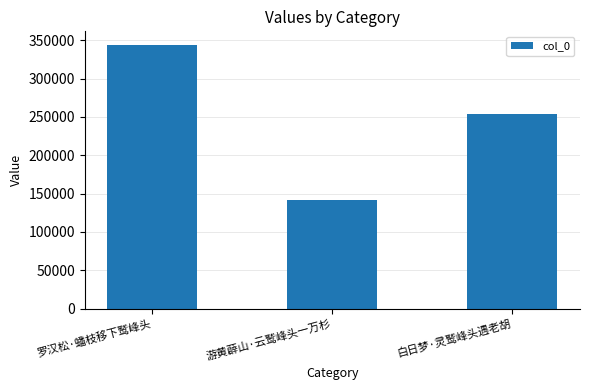

Reading left to right, transcribe all the data shown in this chart.

344398	141510	254394